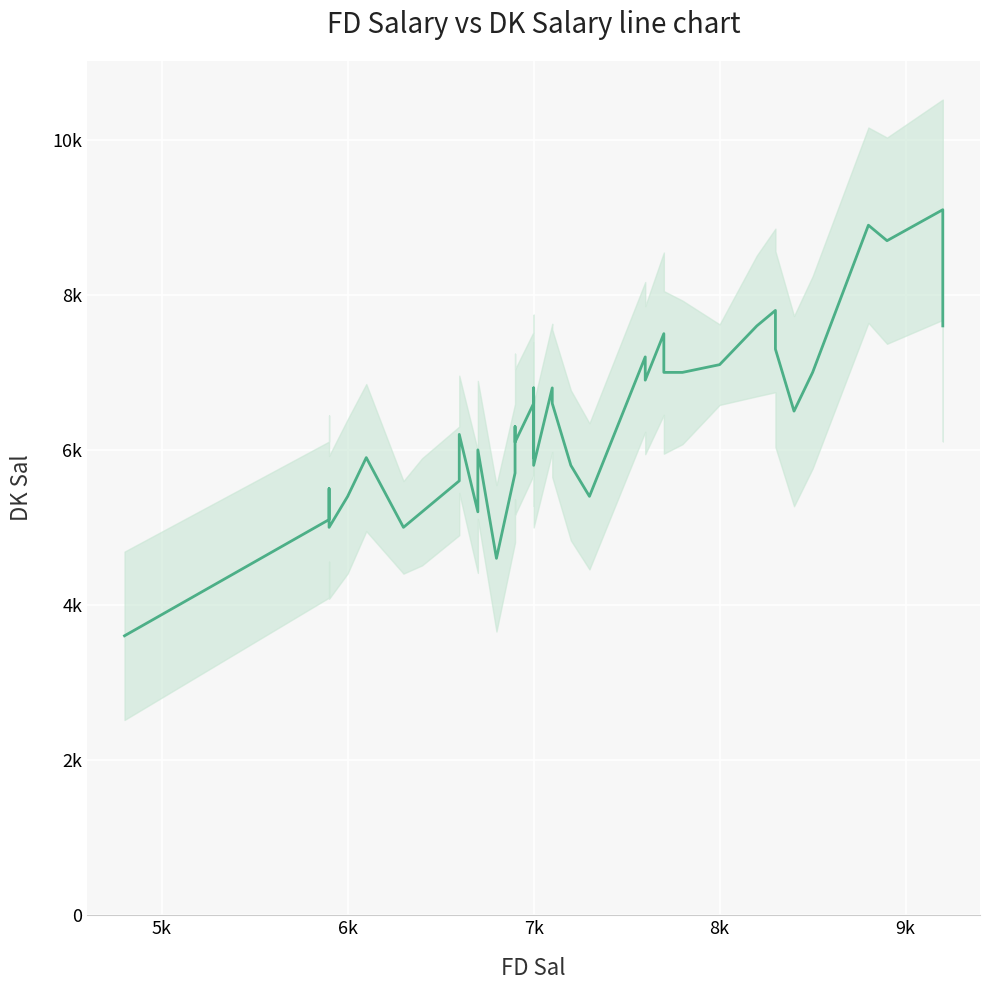

True or false: the data shows 6562 at 12.

False